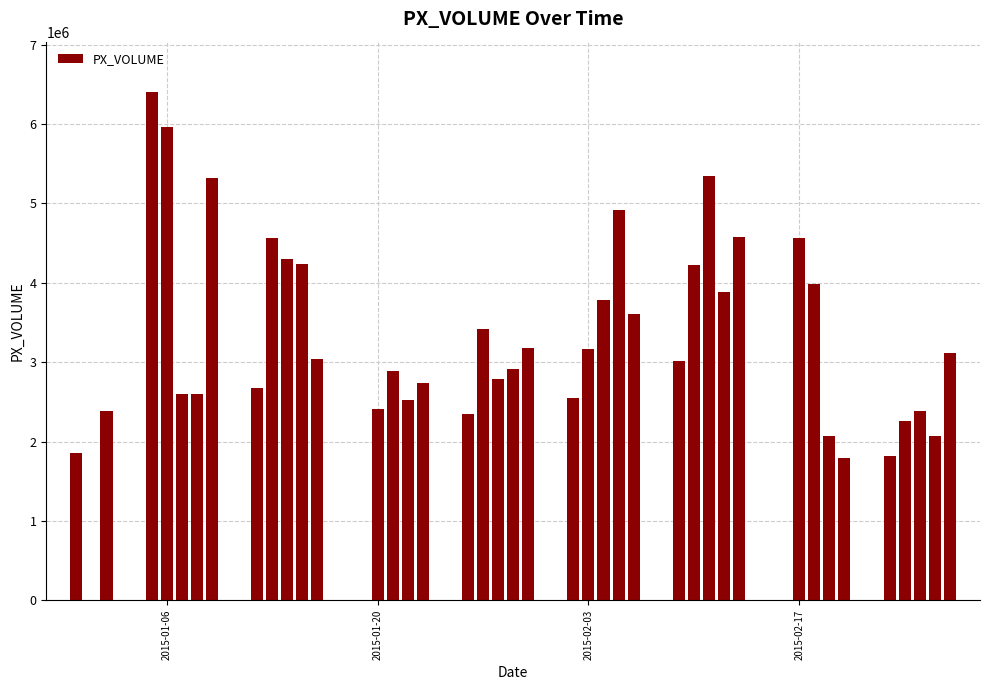

What is the minimum value shown in the chart?

1791661